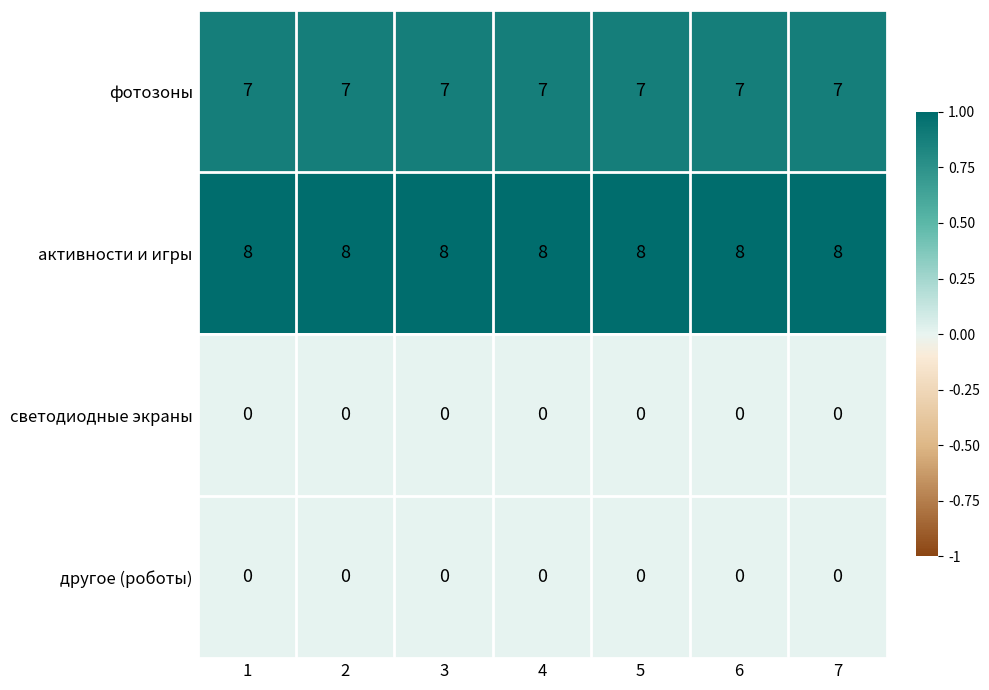

What is the total value across all series at 6?

15